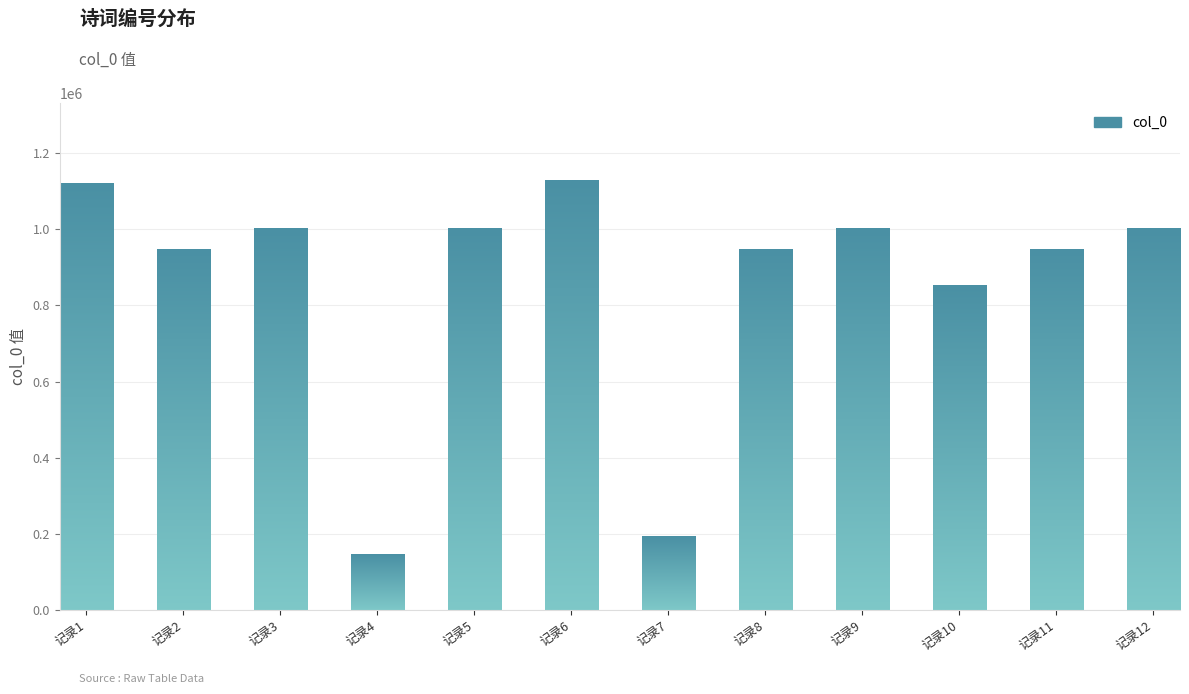

Read the value at 记录7, to the nearest 10.

191940